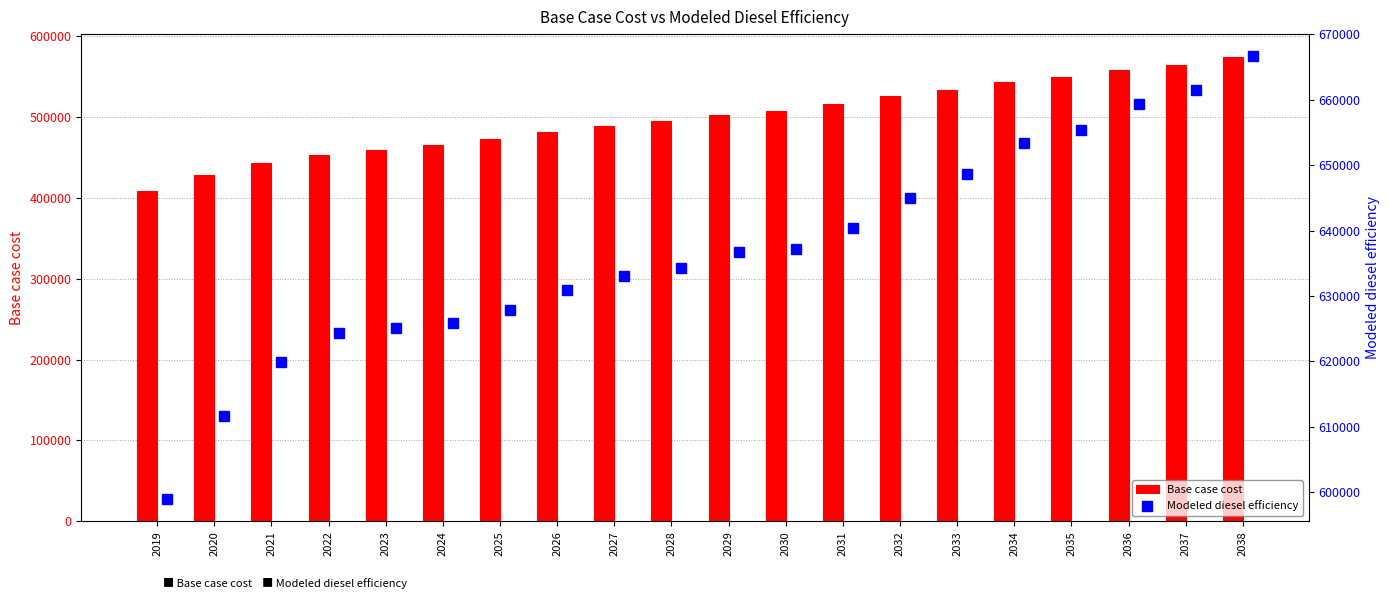

Rank the series by their maximum value, from highest to lowest.

Modeled diesel efficiency, Base case cost